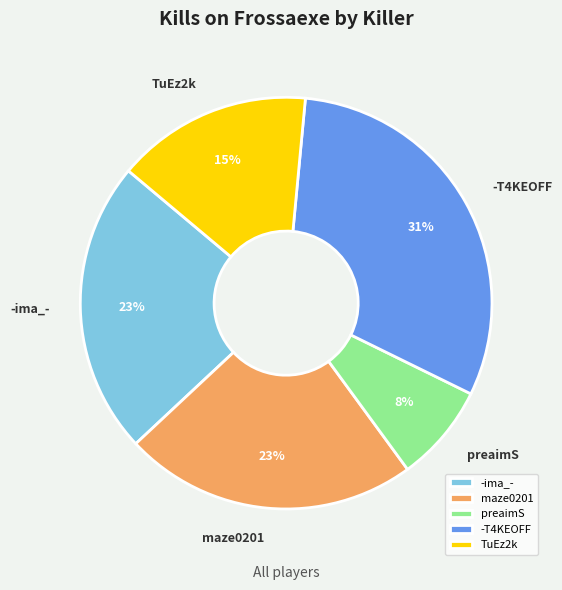

Which slice is the smallest?

preaimS